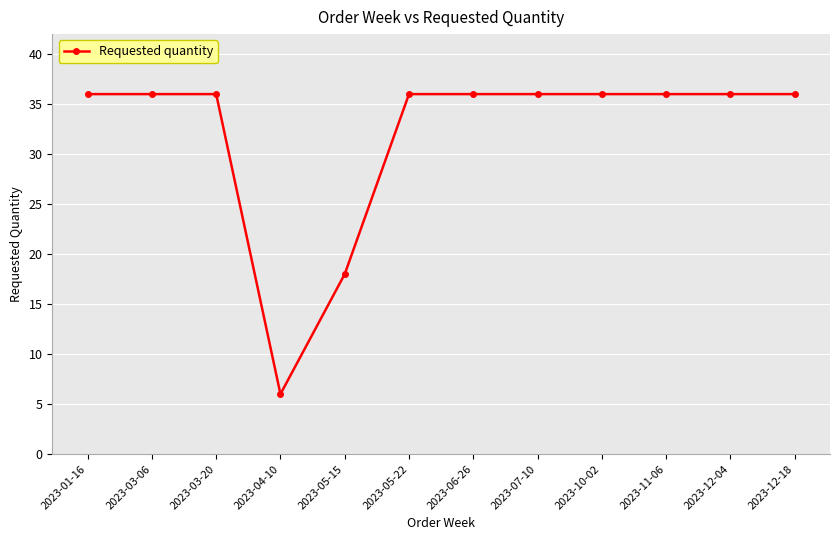

How many distinct data groups are displayed?

1